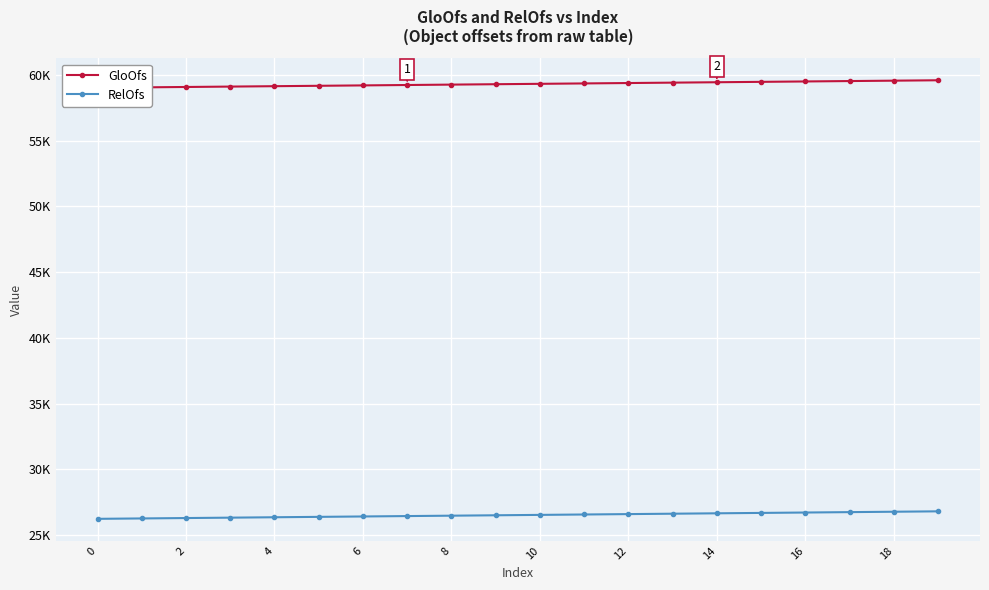

At 14, list the series in order from largest to smallest.

GloOfs, RelOfs